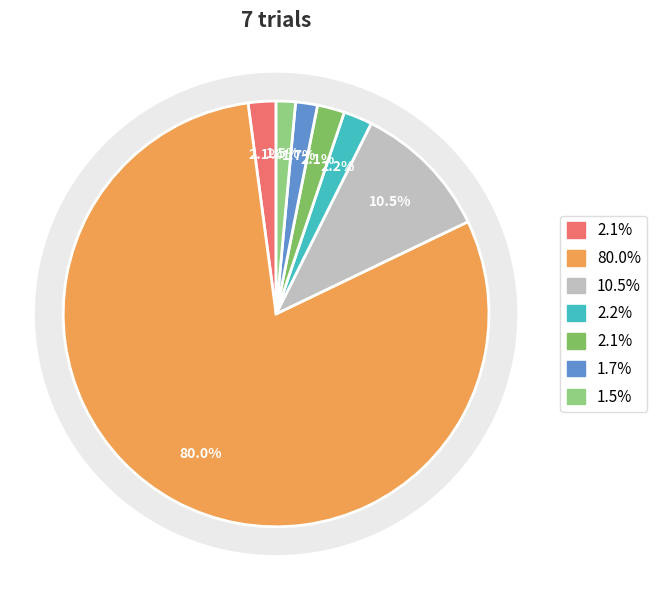

Does any single category account for the majority?

Yes